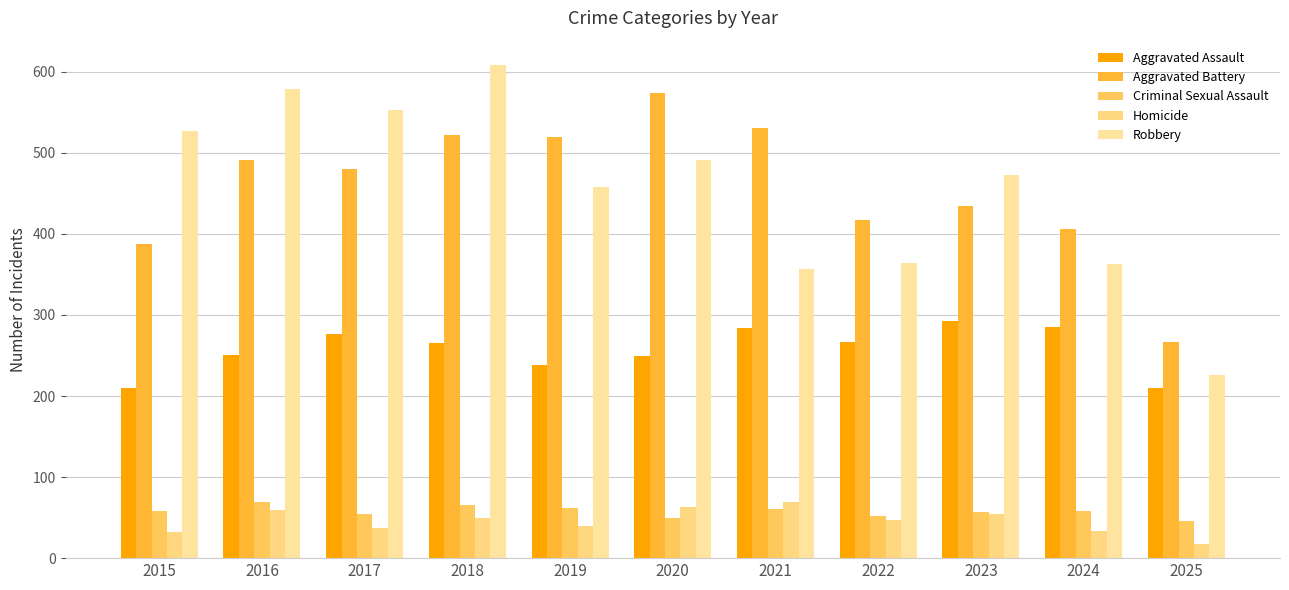

What is the difference between the highest and lowest values at 2019?

480